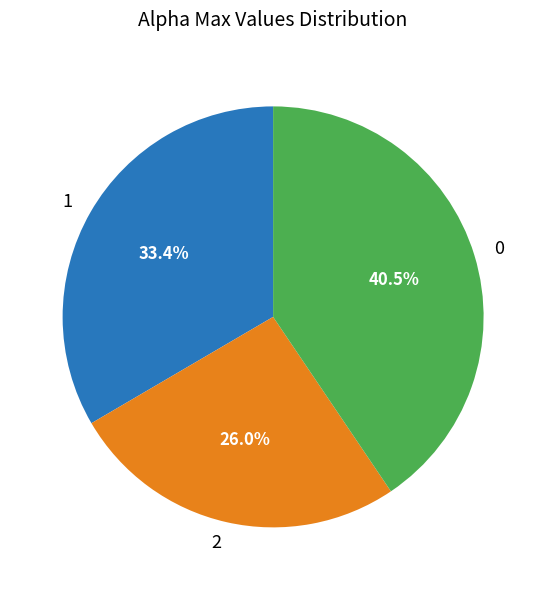

Rank the categories by value from lowest to highest.

2, 1, 0